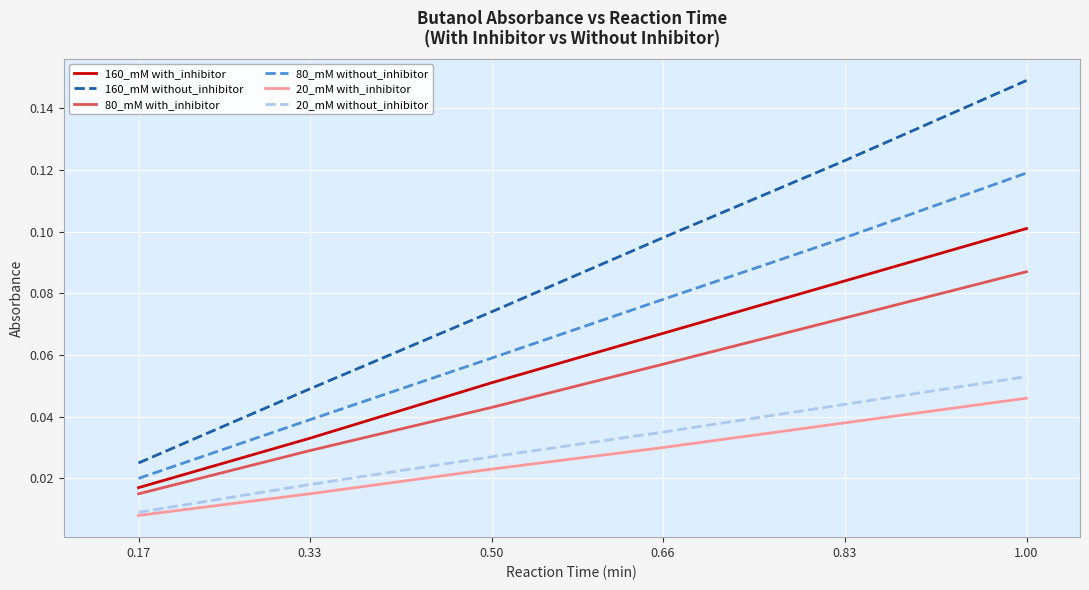

The value of 160_mM without_inhibitor at 0.50 is 0.1. True or false?

True